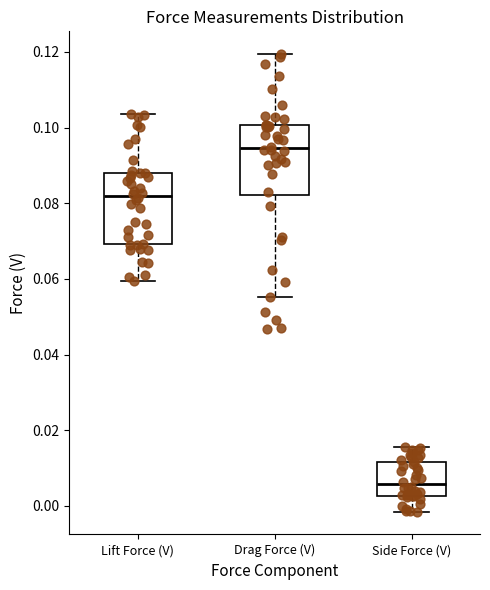

Where does the lower whisker of the box for Drag Force (V) end on the y-axis? The values are not printed on the chart, so give them approximately, as read against the axis.

0.056